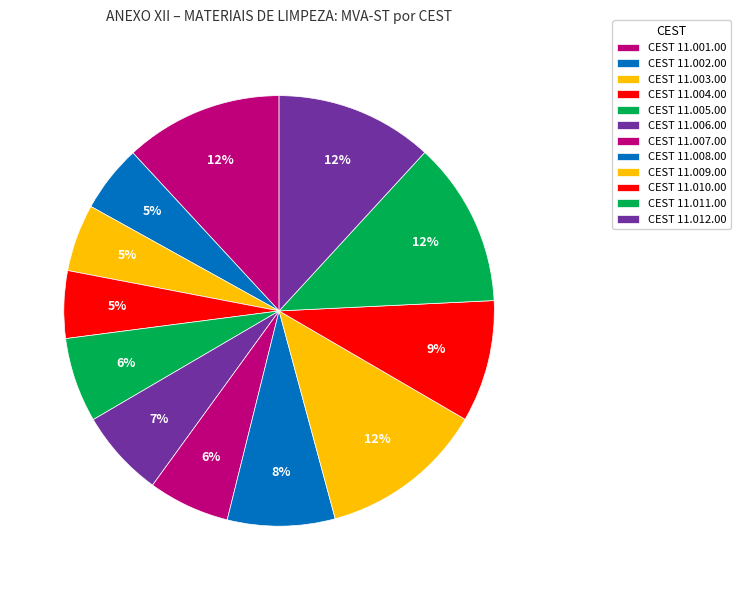

Count the number of slices in the pie.

12